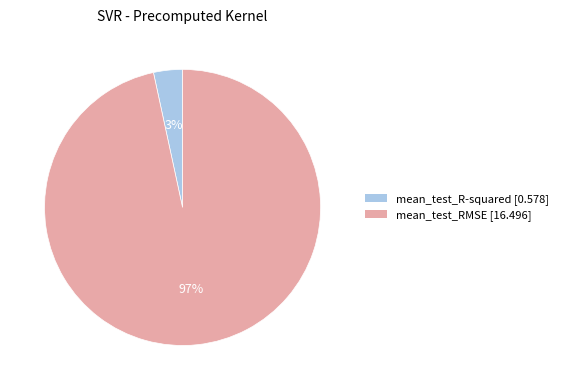

Rank the categories by value from highest to lowest.

mean_test_RMSE, mean_test_R-squared